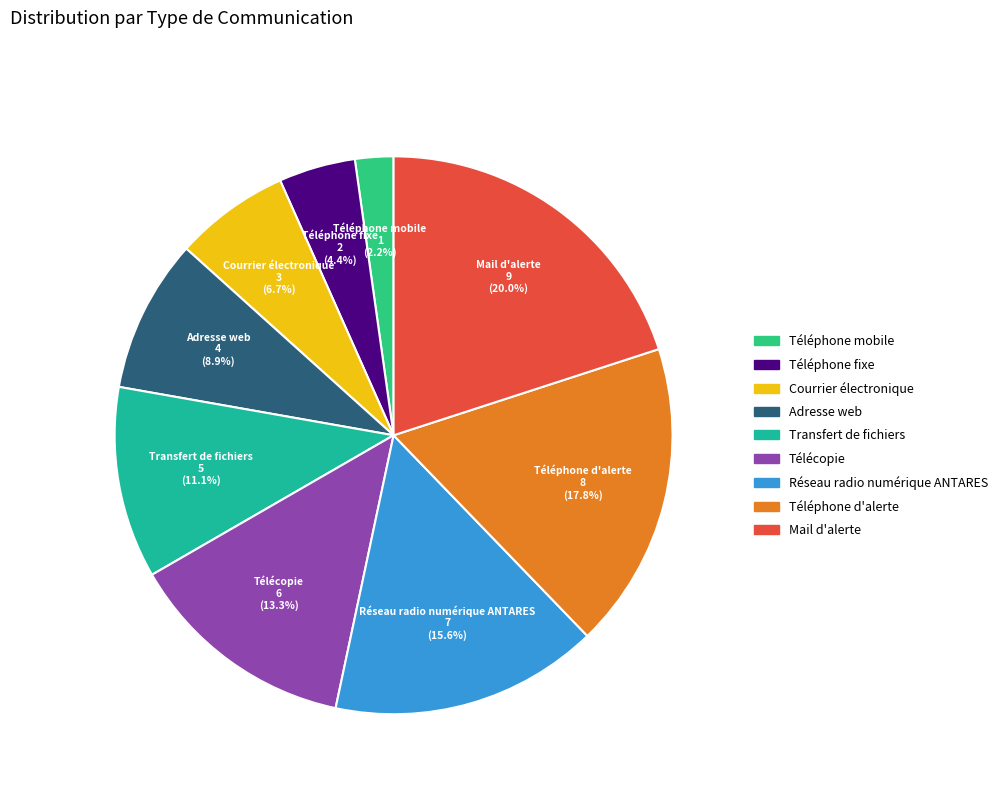

To the nearest percent, what is the difference between the Télécopie and Transfert de fichiers slice percentages?

2%